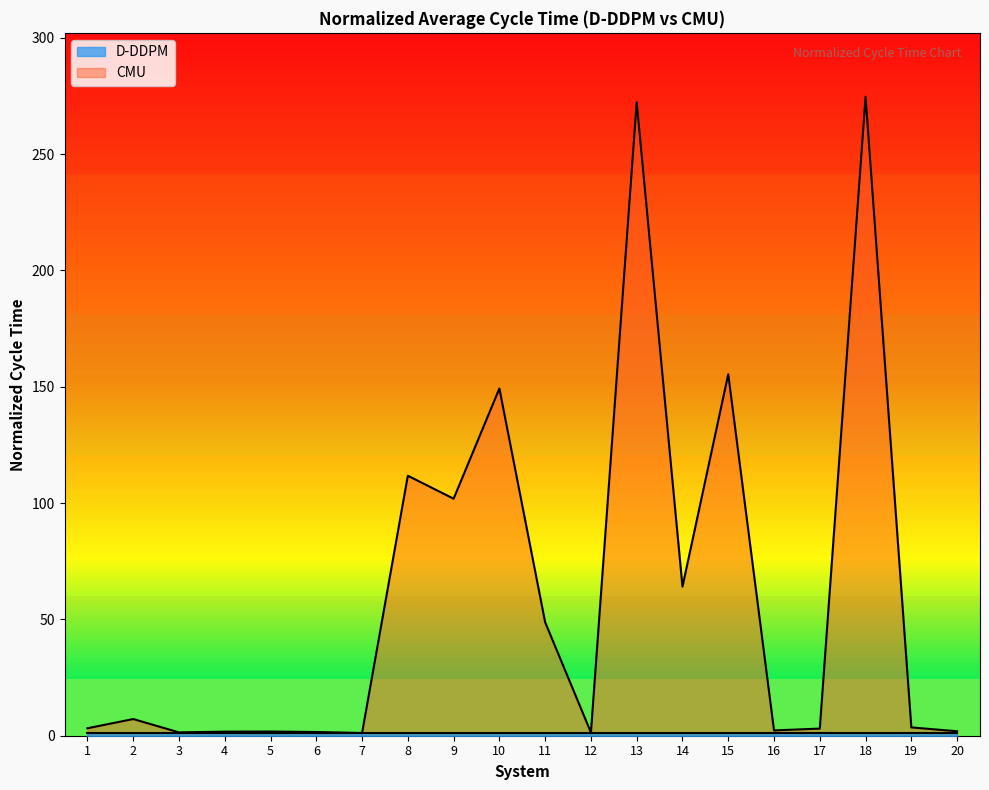

Where is the data nearest to the value 137?

10